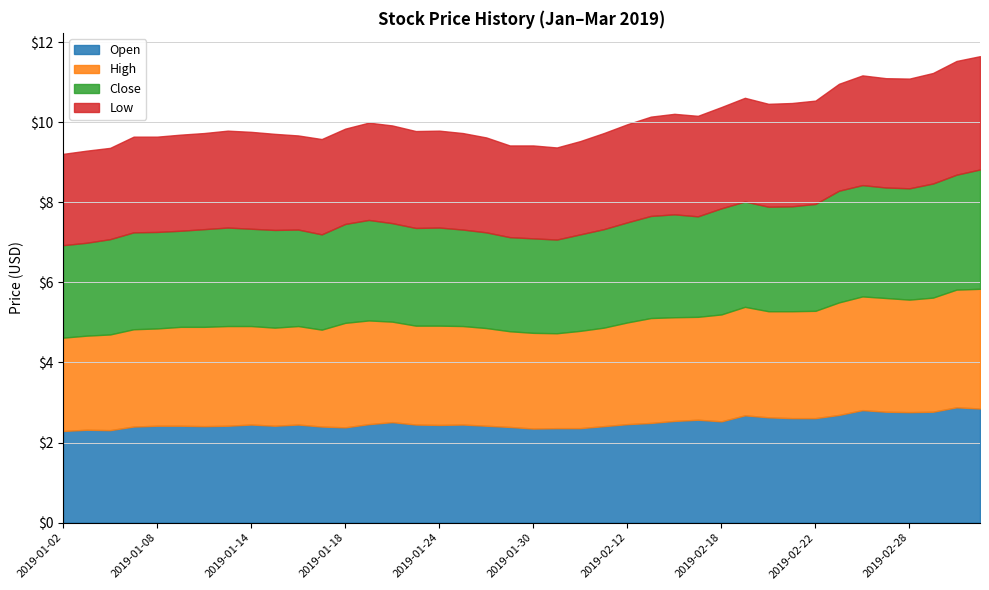

Reading right to left, transcribe all the data shown in this chart.

open: 2019-03-05=2.9	2019-03-04=2.9	2019-03-01=2.8	2019-02-28=2.8	2019-02-27=2.8	2019-02-26=2.8	2019-02-25=2.7	2019-02-22=2.6	2019-02-21=2.6	2019-02-20=2.6	2019-02-19=2.7	2019-02-18=2.5	2019-02-15=2.6	2019-02-14=2.5	2019-02-13=2.5	2019-02-12=2.5	2019-02-11=2.4	2019-02-01=2.4	2019-01-31=2.4	2019-01-30=2.4	2019-01-29=2.4	2019-01-28=2.4	2019-01-25=2.5	2019-01-24=2.4	2019-01-23=2.5	2019-01-22=2.5	2019-01-21=2.5	2019-01-18=2.4	2019-01-17=2.4	2019-01-16=2.5	2019-01-15=2.4	2019-01-14=2.5	2019-01-11=2.4	2019-01-10=2.4	2019-01-09=2.4	2019-01-08=2.4	2019-01-07=2.4	2019-01-04=2.3	2019-01-03=2.3	2019-01-02=2.3
high: 2019-03-05=3.0	2019-03-04=2.9	2019-03-01=2.9	2019-02-28=2.8	2019-02-27=2.8	2019-02-26=2.8	2019-02-25=2.8	2019-02-22=2.7	2019-02-21=2.7	2019-02-20=2.6	2019-02-19=2.7	2019-02-18=2.7	2019-02-15=2.6	2019-02-14=2.6	2019-02-13=2.6	2019-02-12=2.5	2019-02-11=2.5	2019-02-01=2.4	2019-01-31=2.4	2019-01-30=2.4	2019-01-29=2.4	2019-01-28=2.4	2019-01-25=2.5	2019-01-24=2.5	2019-01-23=2.5	2019-01-22=2.5	2019-01-21=2.6	2019-01-18=2.6	2019-01-17=2.4	2019-01-16=2.5	2019-01-15=2.5	2019-01-14=2.5	2019-01-11=2.5	2019-01-10=2.5	2019-01-09=2.5	2019-01-08=2.4	2019-01-07=2.4	2019-01-04=2.4	2019-01-03=2.4	2019-01-02=2.3
close: 2019-03-05=3.0	2019-03-04=2.9	2019-03-01=2.9	2019-02-28=2.8	2019-02-27=2.8	2019-02-26=2.8	2019-02-25=2.8	2019-02-22=2.7	2019-02-21=2.6	2019-02-20=2.6	2019-02-19=2.6	2019-02-18=2.6	2019-02-15=2.5	2019-02-14=2.6	2019-02-13=2.5	2019-02-12=2.5	2019-02-11=2.5	2019-02-01=2.4	2019-01-31=2.3	2019-01-30=2.4	2019-01-29=2.4	2019-01-28=2.4	2019-01-25=2.4	2019-01-24=2.5	2019-01-23=2.4	2019-01-22=2.5	2019-01-21=2.5	2019-01-18=2.5	2019-01-17=2.4	2019-01-16=2.4	2019-01-15=2.4	2019-01-14=2.4	2019-01-11=2.5	2019-01-10=2.4	2019-01-09=2.4	2019-01-08=2.4	2019-01-07=2.4	2019-01-04=2.4	2019-01-03=2.3	2019-01-02=2.3
low: 2019-03-05=2.8	2019-03-04=2.8	2019-03-01=2.8	2019-02-28=2.7	2019-02-27=2.7	2019-02-26=2.7	2019-02-25=2.7	2019-02-22=2.6	2019-02-21=2.6	2019-02-20=2.6	2019-02-19=2.6	2019-02-18=2.5	2019-02-15=2.5	2019-02-14=2.5	2019-02-13=2.5	2019-02-12=2.5	2019-02-11=2.4	2019-02-01=2.3	2019-01-31=2.3	2019-01-30=2.3	2019-01-29=2.3	2019-01-28=2.4	2019-01-25=2.4	2019-01-24=2.4	2019-01-23=2.4	2019-01-22=2.4	2019-01-21=2.4	2019-01-18=2.4	2019-01-17=2.4	2019-01-16=2.4	2019-01-15=2.4	2019-01-14=2.4	2019-01-11=2.4	2019-01-10=2.4	2019-01-09=2.4	2019-01-08=2.4	2019-01-07=2.4	2019-01-04=2.3	2019-01-03=2.3	2019-01-02=2.3